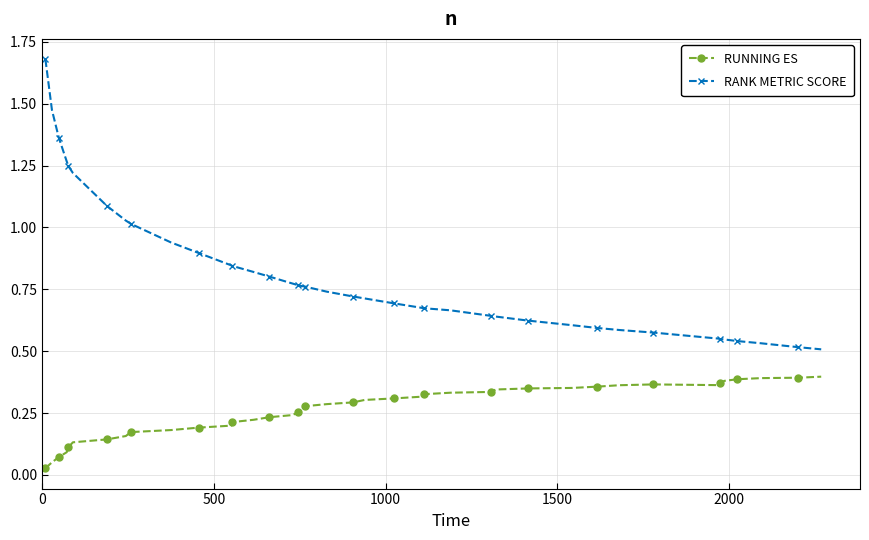

What is the sum of all RANK METRIC SCORE values?

32.5